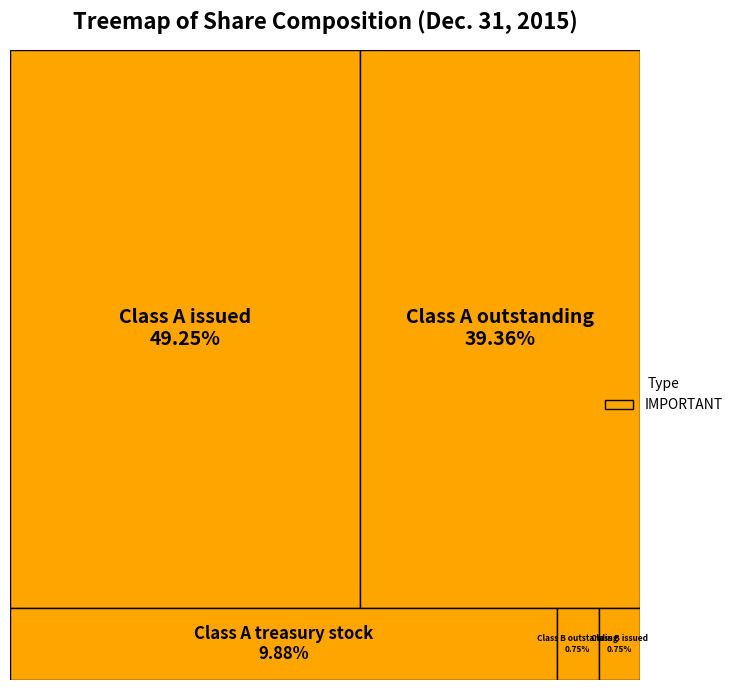

To the nearest percent, what is the average slice percentage?

20%